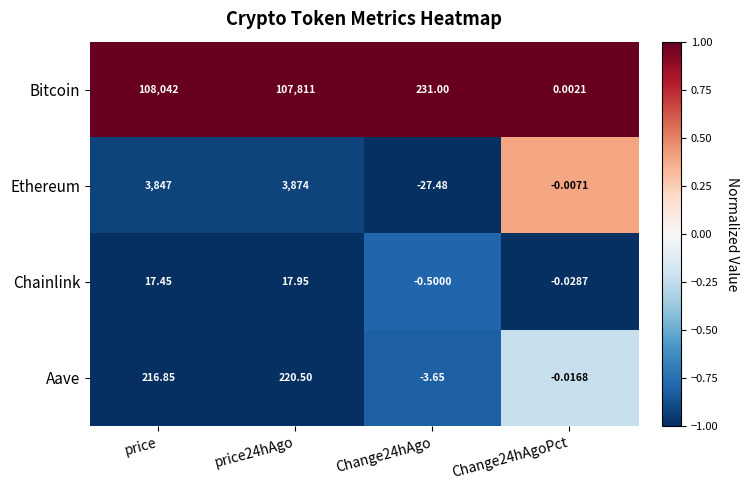

Which series changed the most between price and Change24hAgoPct?

Bitcoin